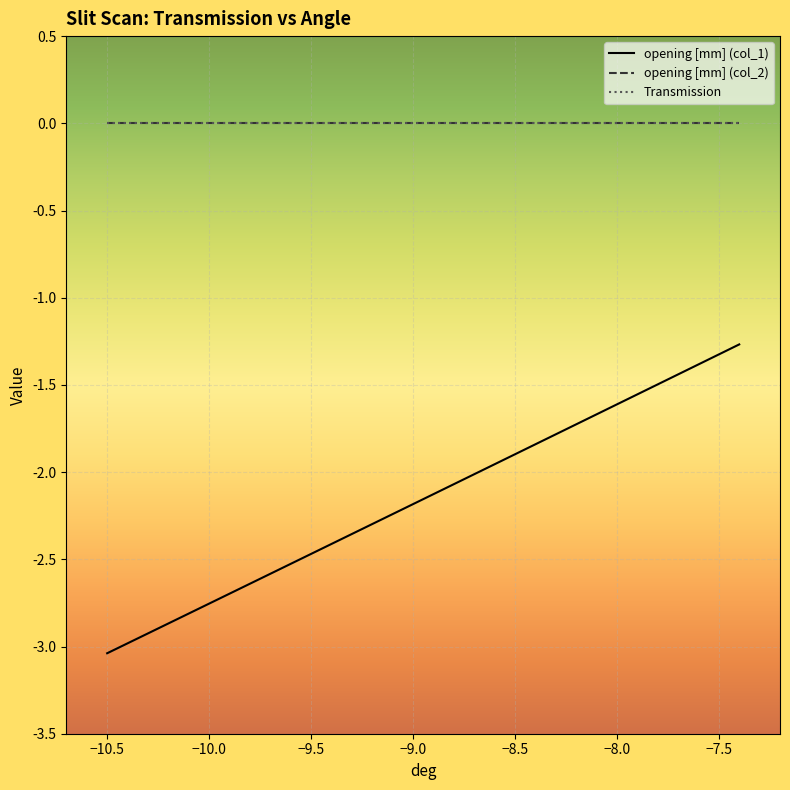

Does the chart display data point markers on the line(s)?

No